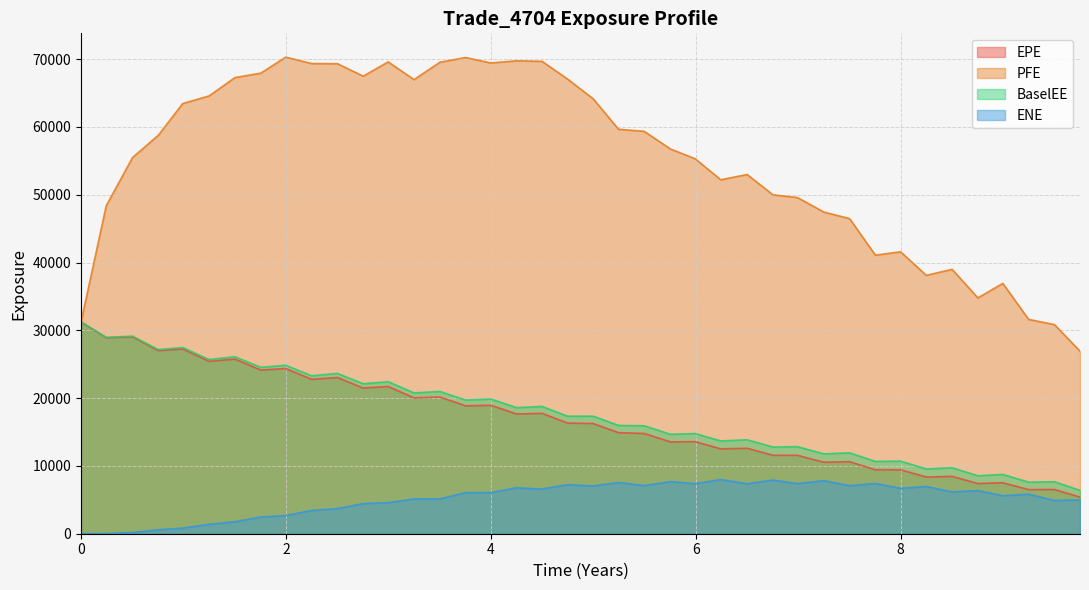

Does the chart display data point markers on the line(s)?

No